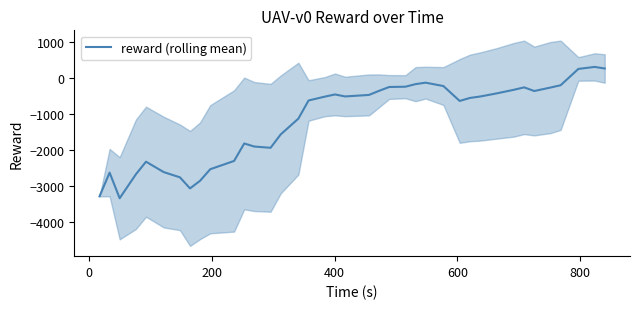

Reading right to left, list all the values displayed in this chart.

266.2	310.1	254.5	-198.6	-262.0	-358.6	-257.0	-323.4	-426.5	-511.7	-551.3	-634.3	-220.6	-127.0	-167.8	-239.1	-247.1	-353.7	-467.4	-509.3	-454.1	-514.5	-620.9	-1124.8	-1563.9	-1934.5	-1899.7	-1815.0	-2299.5	-2529.5	-2848.7	-3062.0	-2754.1	-2608.5	-2320.1	-2668.3	-3335.1	-2623.5	-3281.4